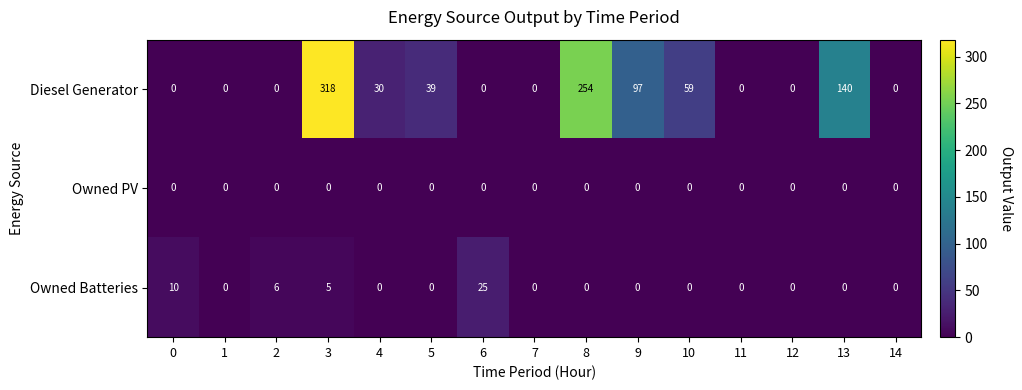

True or false: Diesel Generator has a value of 318 at 3.

True